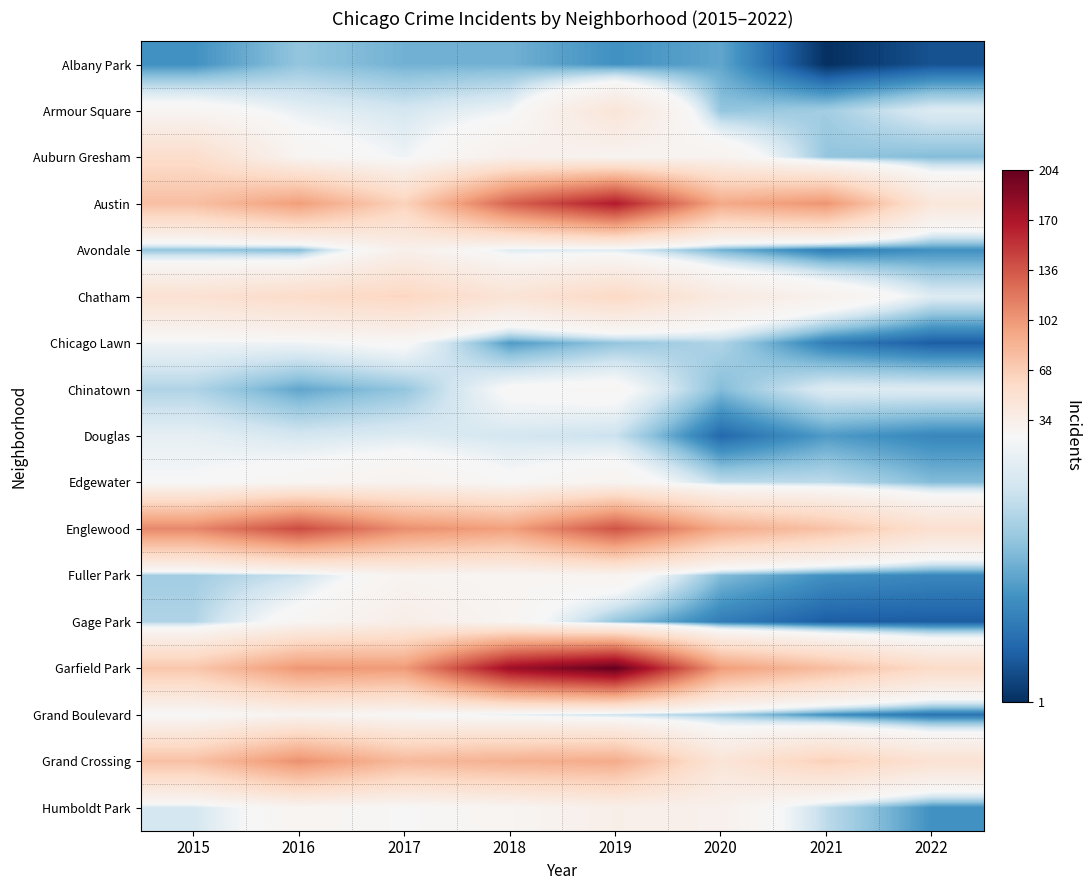

List the labels in order of Humboldt Park value, largest first.

2019, 2020, 2016, 2018, 2017, 2015, 2021, 2022